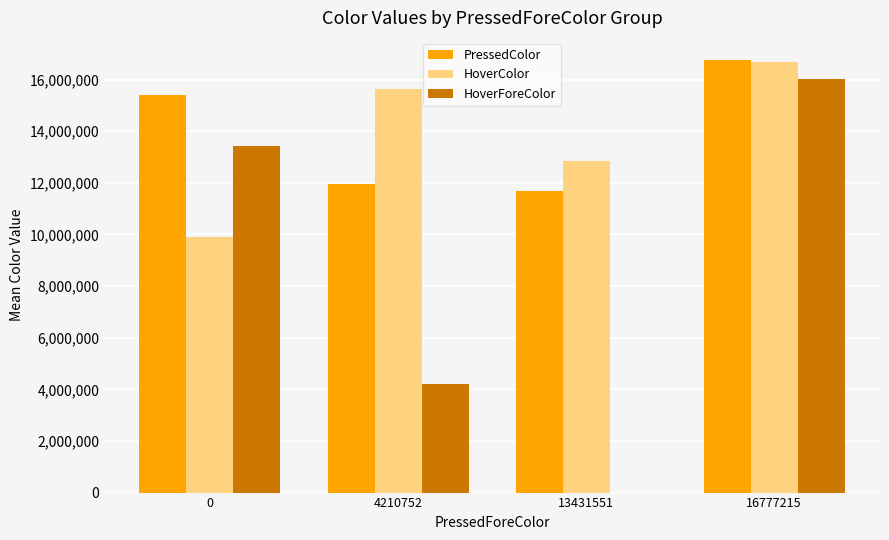

Which series changed the most between 0 and 4210752?

HoverForeColor